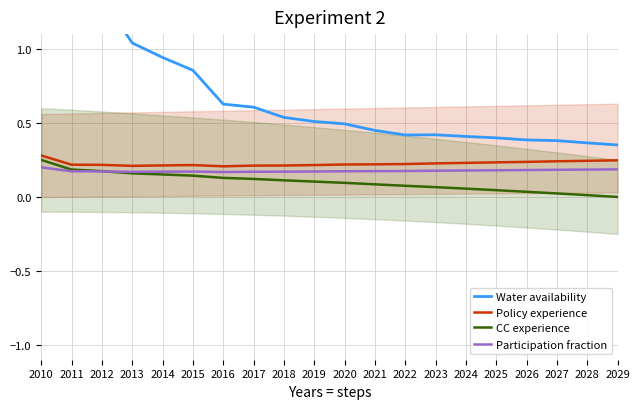

How many series are shown in this chart?

4